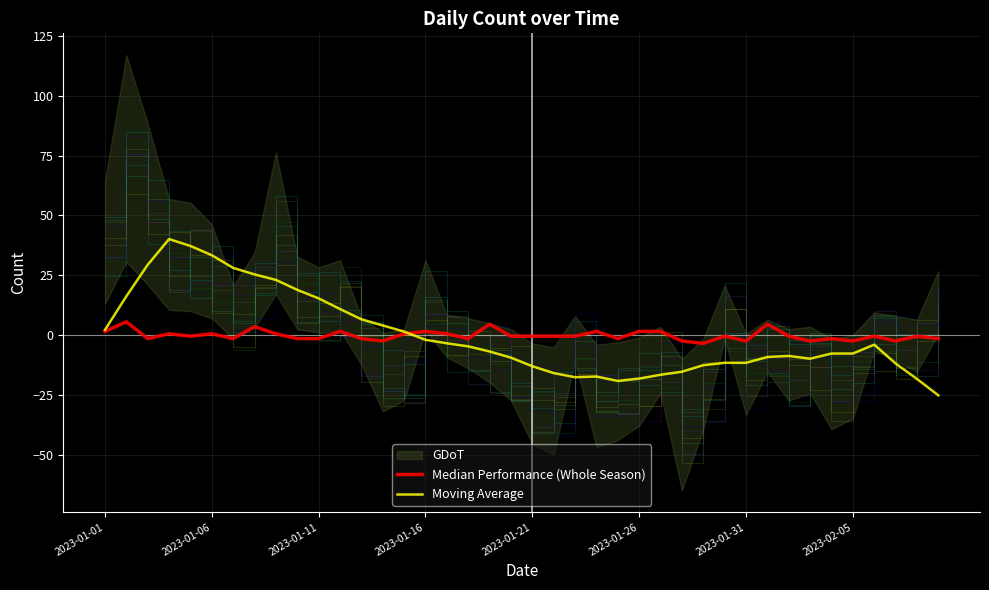

How many data points in Moving Average are above -6?

19